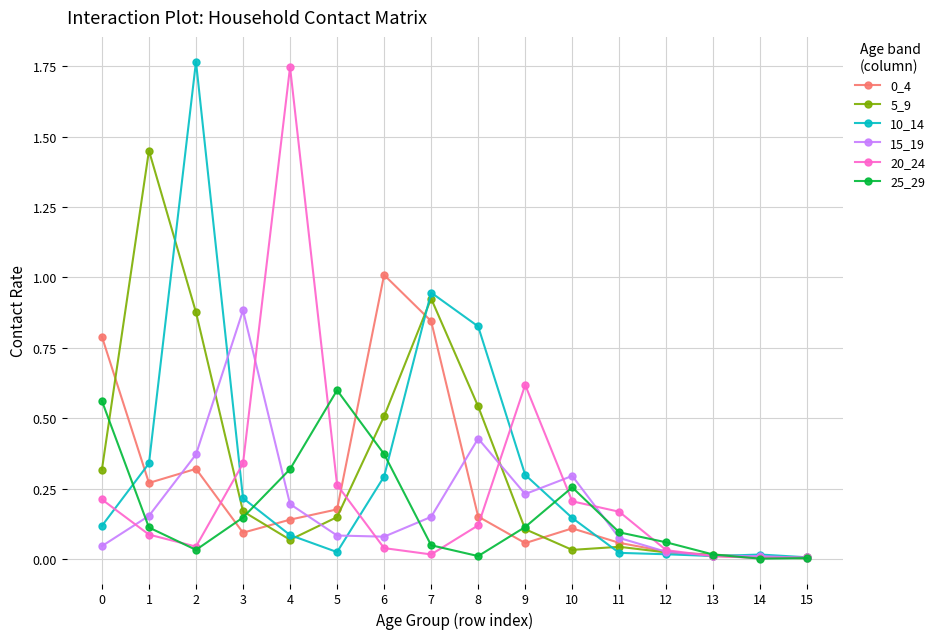

Which series changed the most between 1 and 2?

10_14